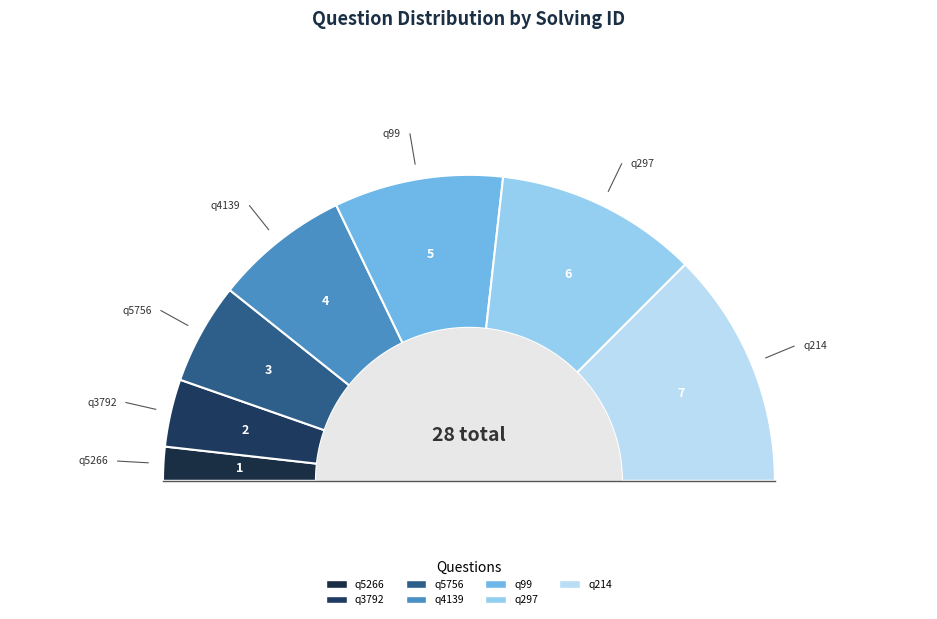

How many slices are in this pie chart?

7